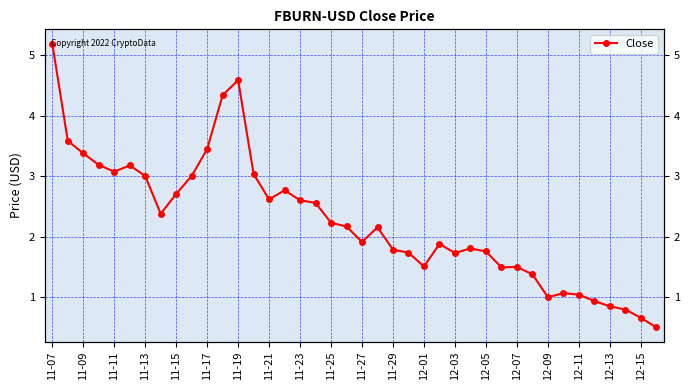

What is the difference between the values at 23 and 35?

0.8